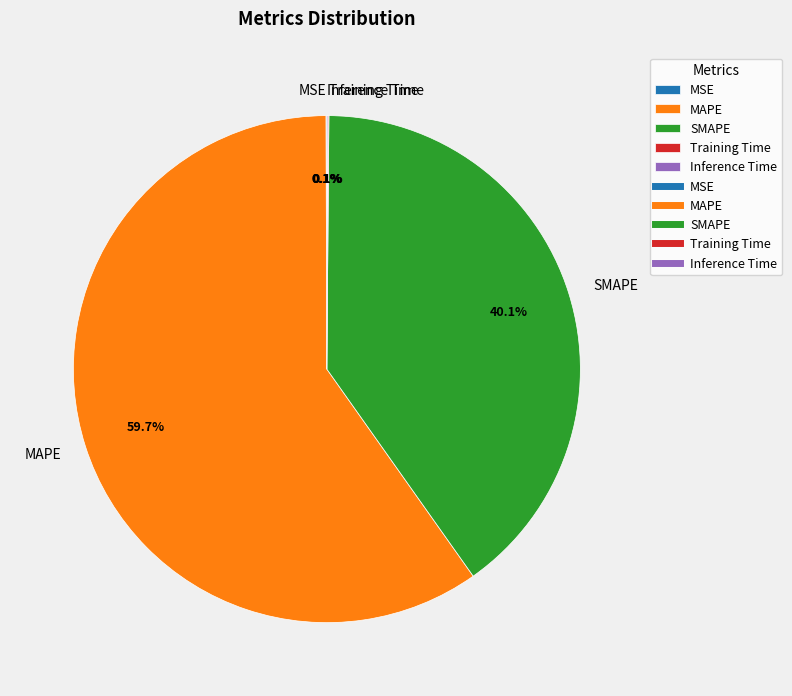

What is the largest slice in the pie chart?

MAPE